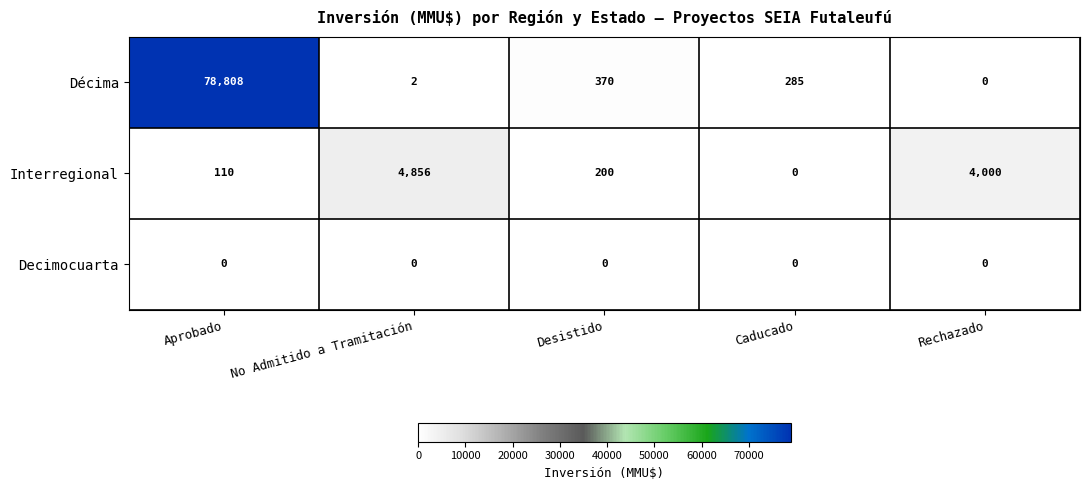

Is it true that Interregional equals 1906 at Rechazado?

False